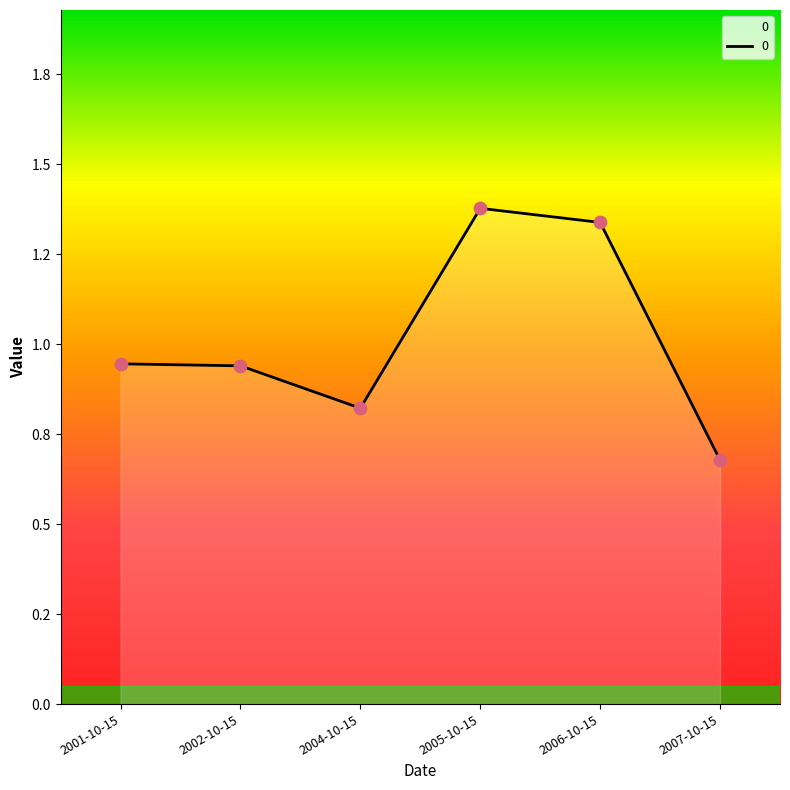

Does the chart have visible grid lines?

No